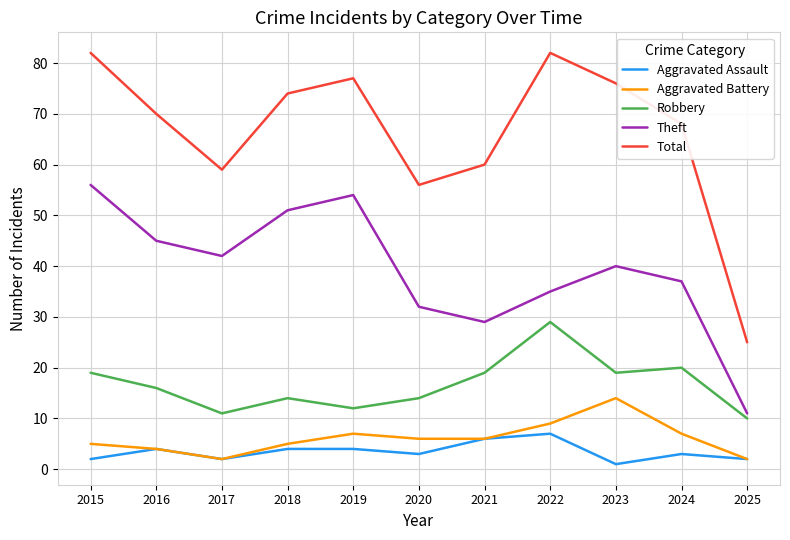

How many series are shown in this chart?

5